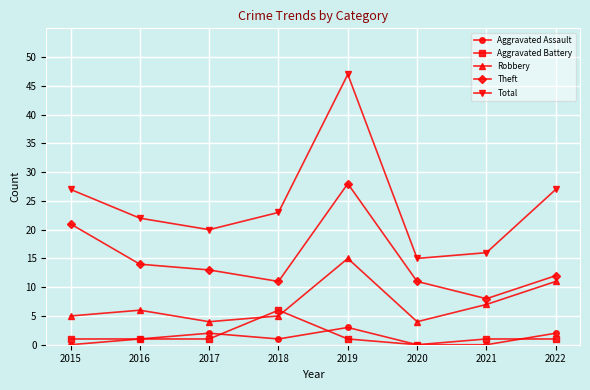

The Robbery series shows 3 at 2018. True or false?

False